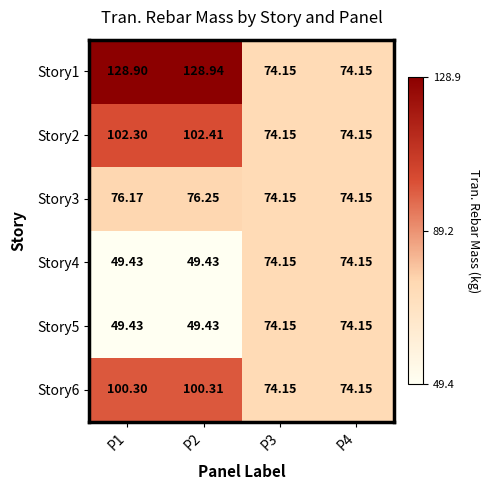

What is the maximum value shown in the chart?

128.9